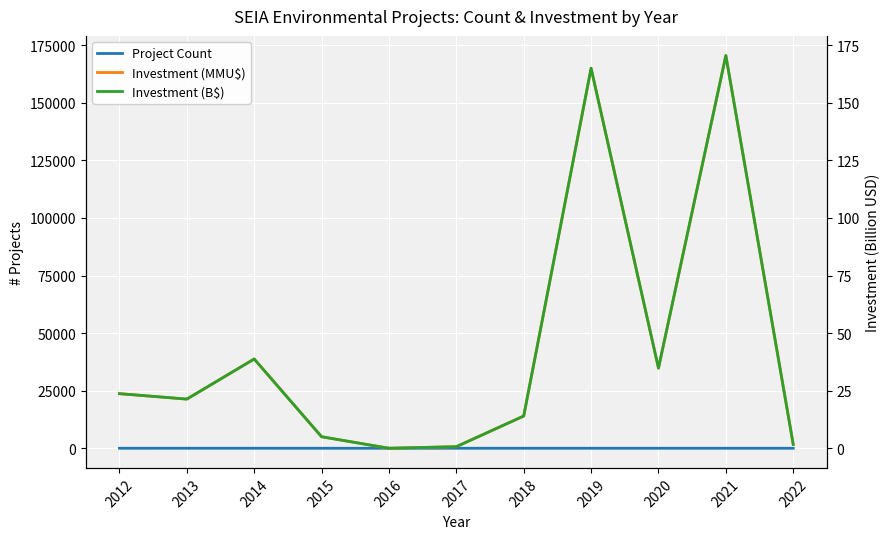

Where is the first local minimum for Investment (B$)?

2013